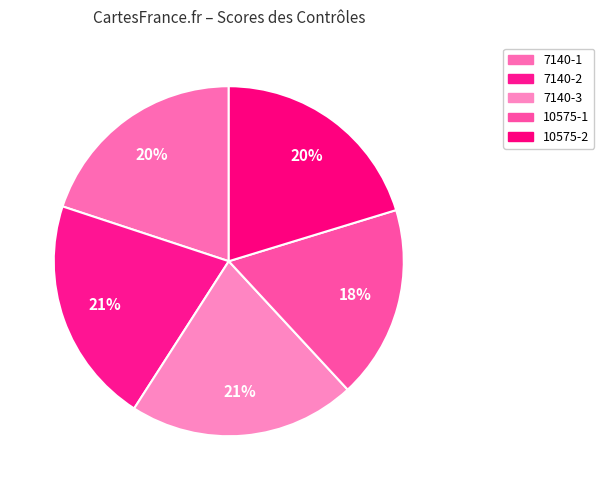

To the nearest percent, what portion does 7140-1 represent?

20%